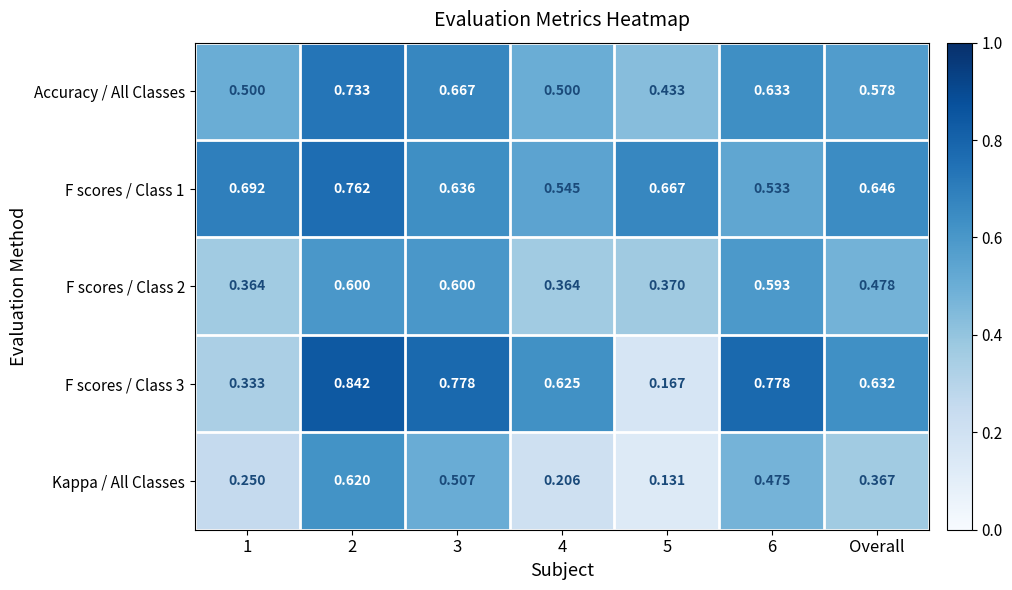

How many categories are shown in the chart?

7